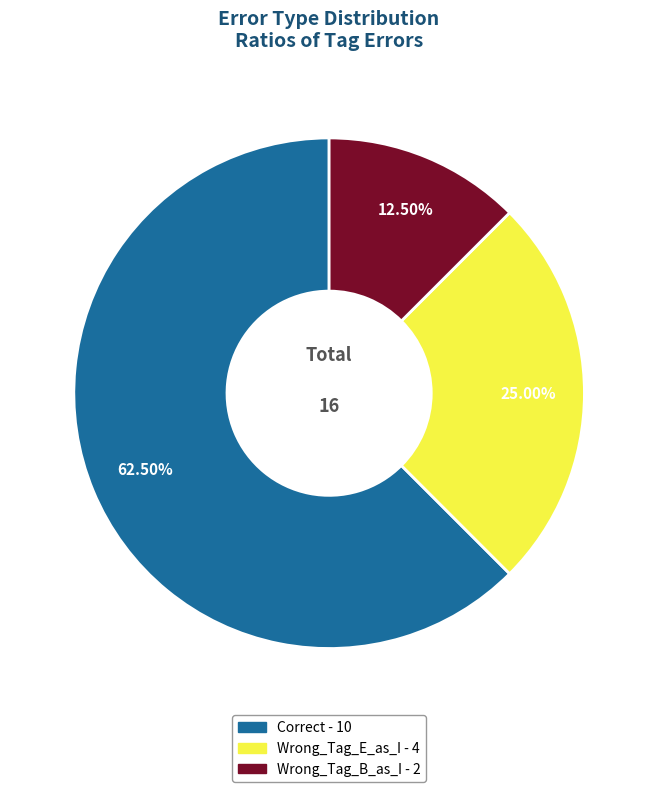

Between Wrong_Tag_B_as_I and Correct, which is larger?

Correct